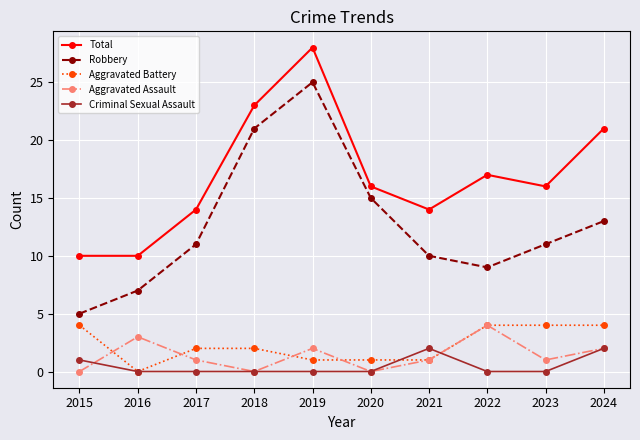

Which category has the highest value across all series?

2019